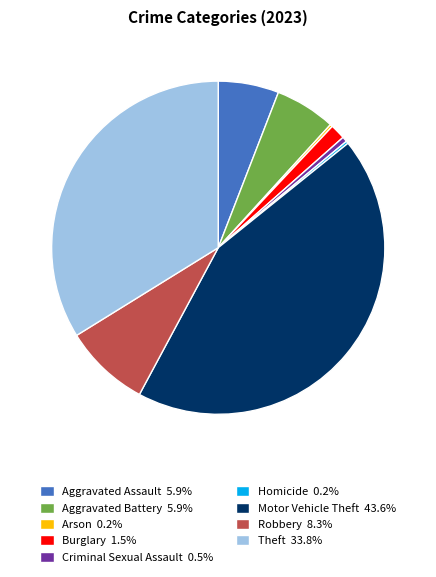

Is there a majority slice in this chart?

No